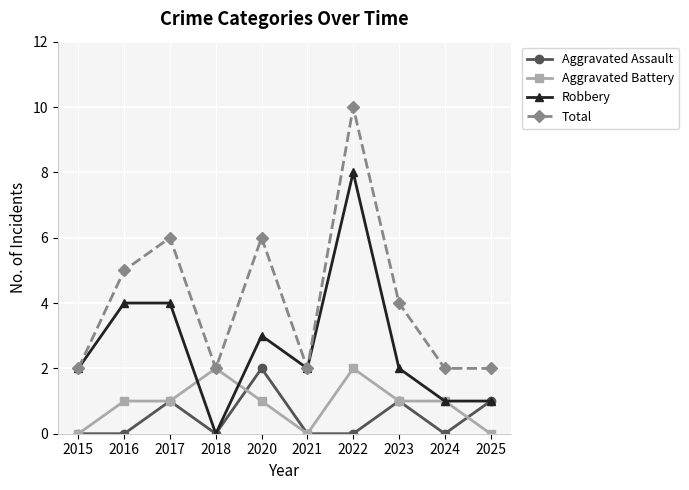

What is the sum of all Aggravated Battery values?

9